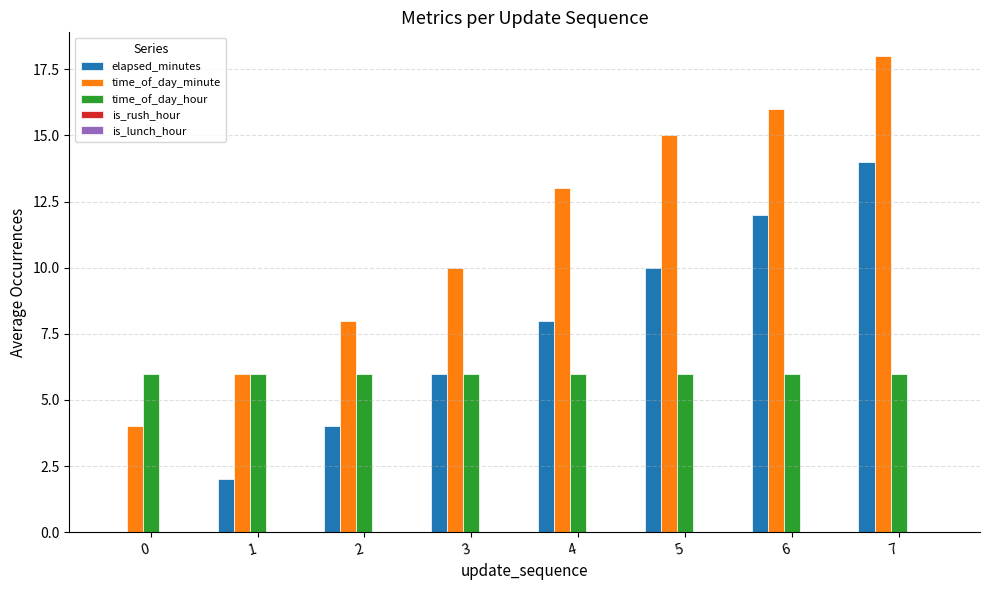

Which category has the highest value across all series?

7